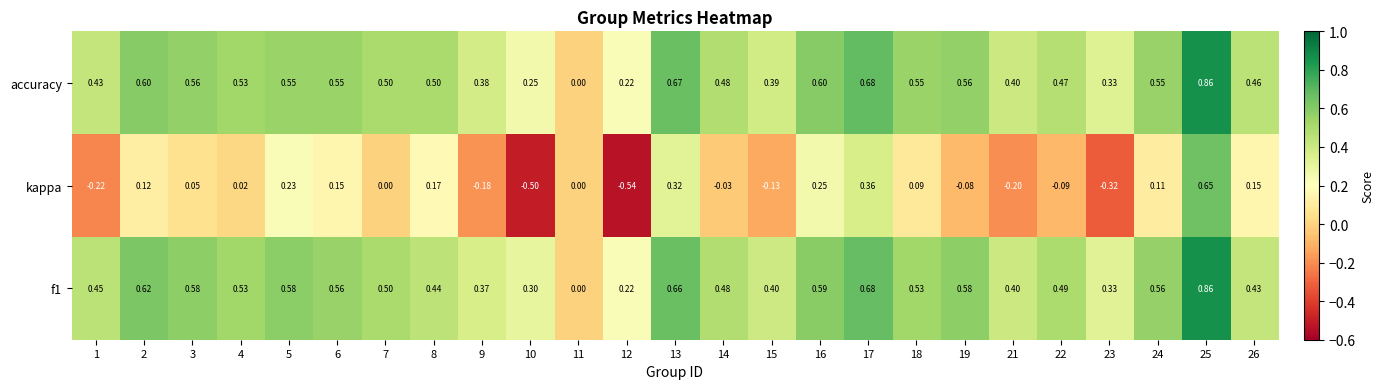

At 2, list the series in order from largest to smallest.

f1, accuracy, kappa